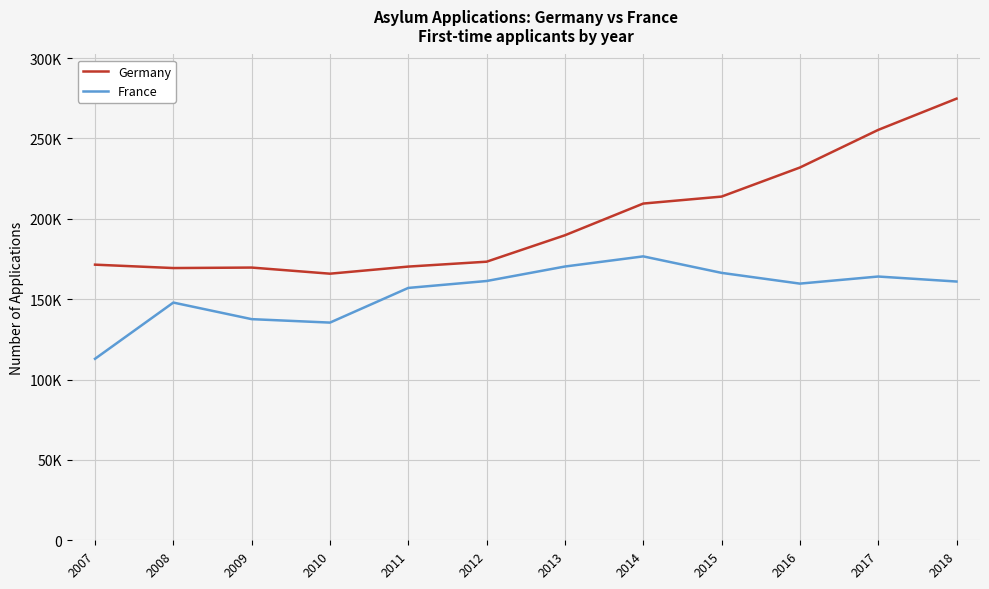

Is this an area chart (filled region under the line)?

No